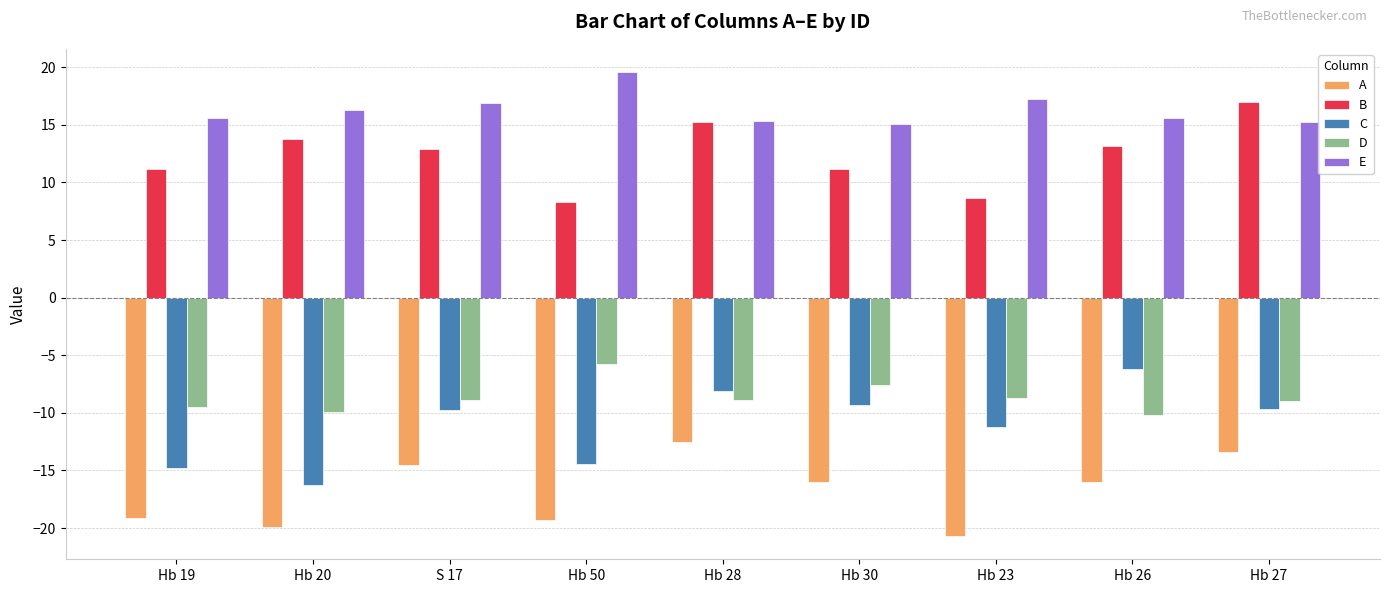

What value does the A series have at Hb 30?

-16.0